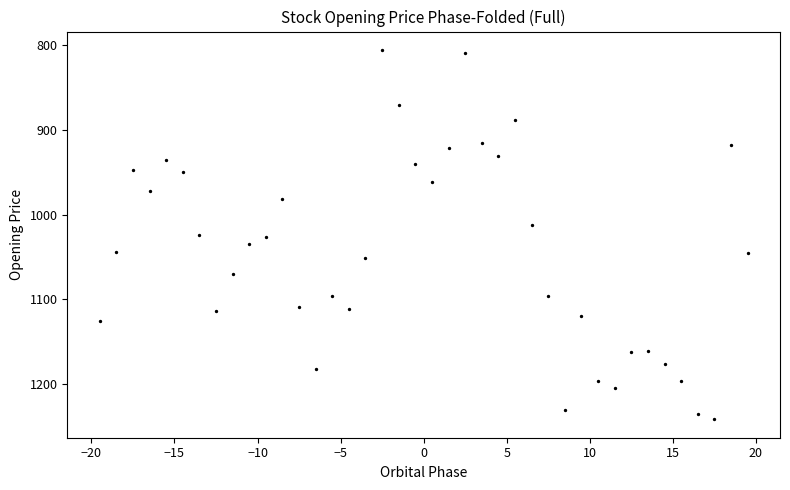

What is the range of Y values (max minus min)?

436.3